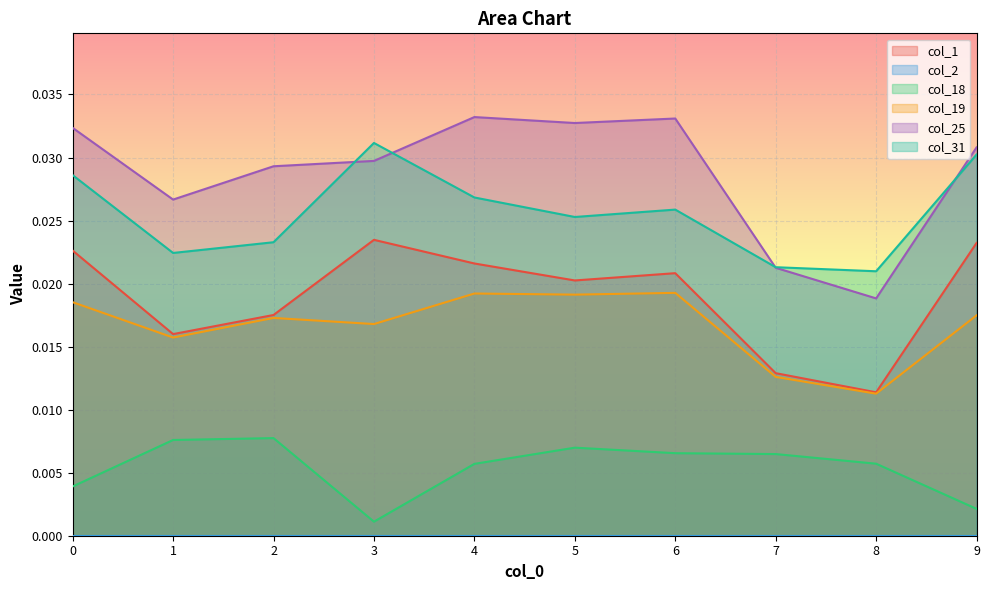

True or false: col_19 and col_18 cross at least once.

False